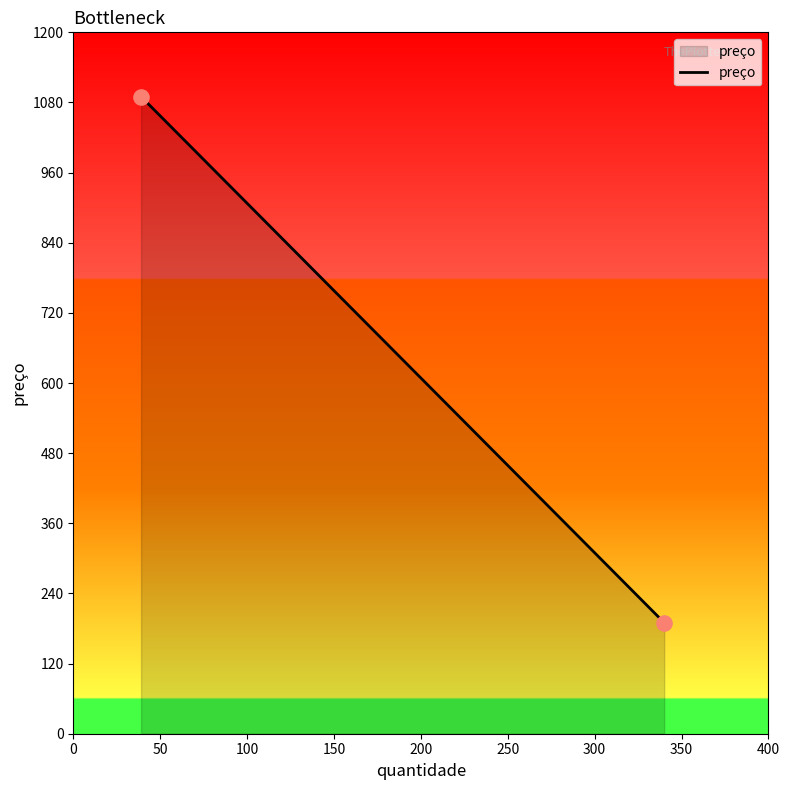

What is the average X value?

190